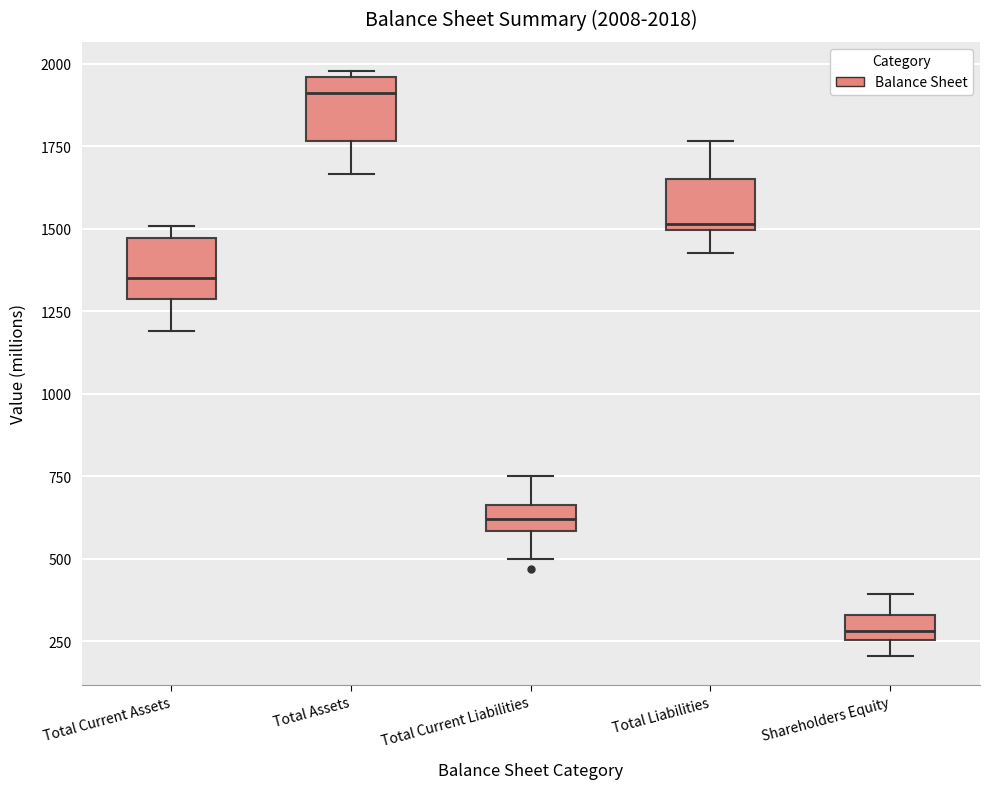

Which box's median line is the lowest?

Shareholders Equity